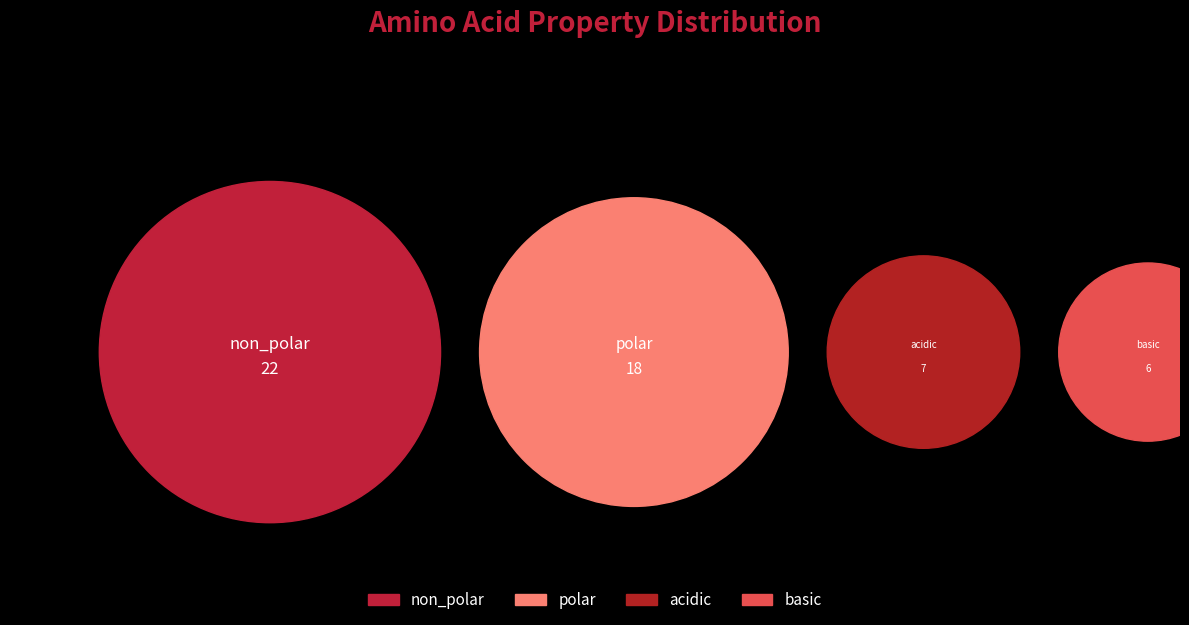

How many slices are in this pie chart?

4